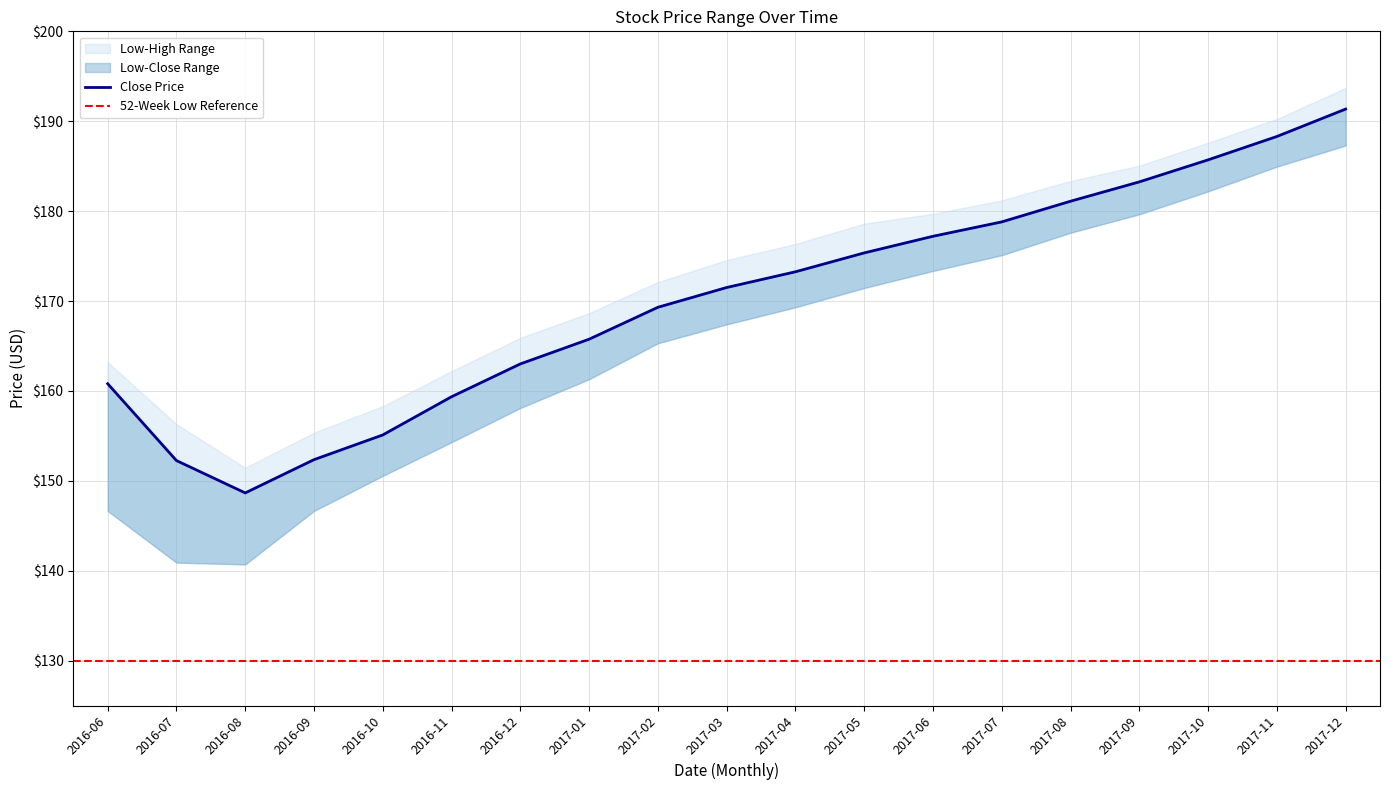

True or false: Low and Close intersect in this chart.

False